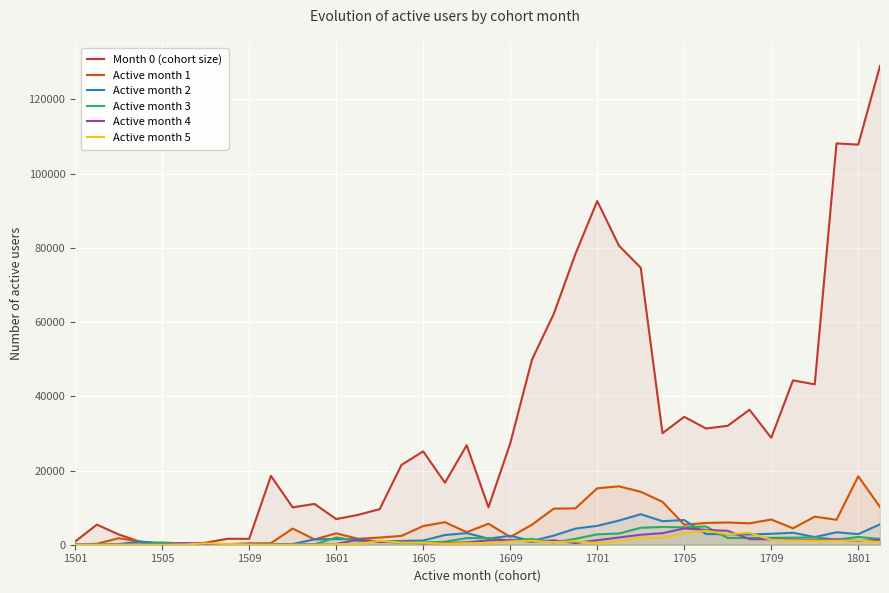

Is it true that Month 0 (cohort size) equals 107827 at 1801?

True